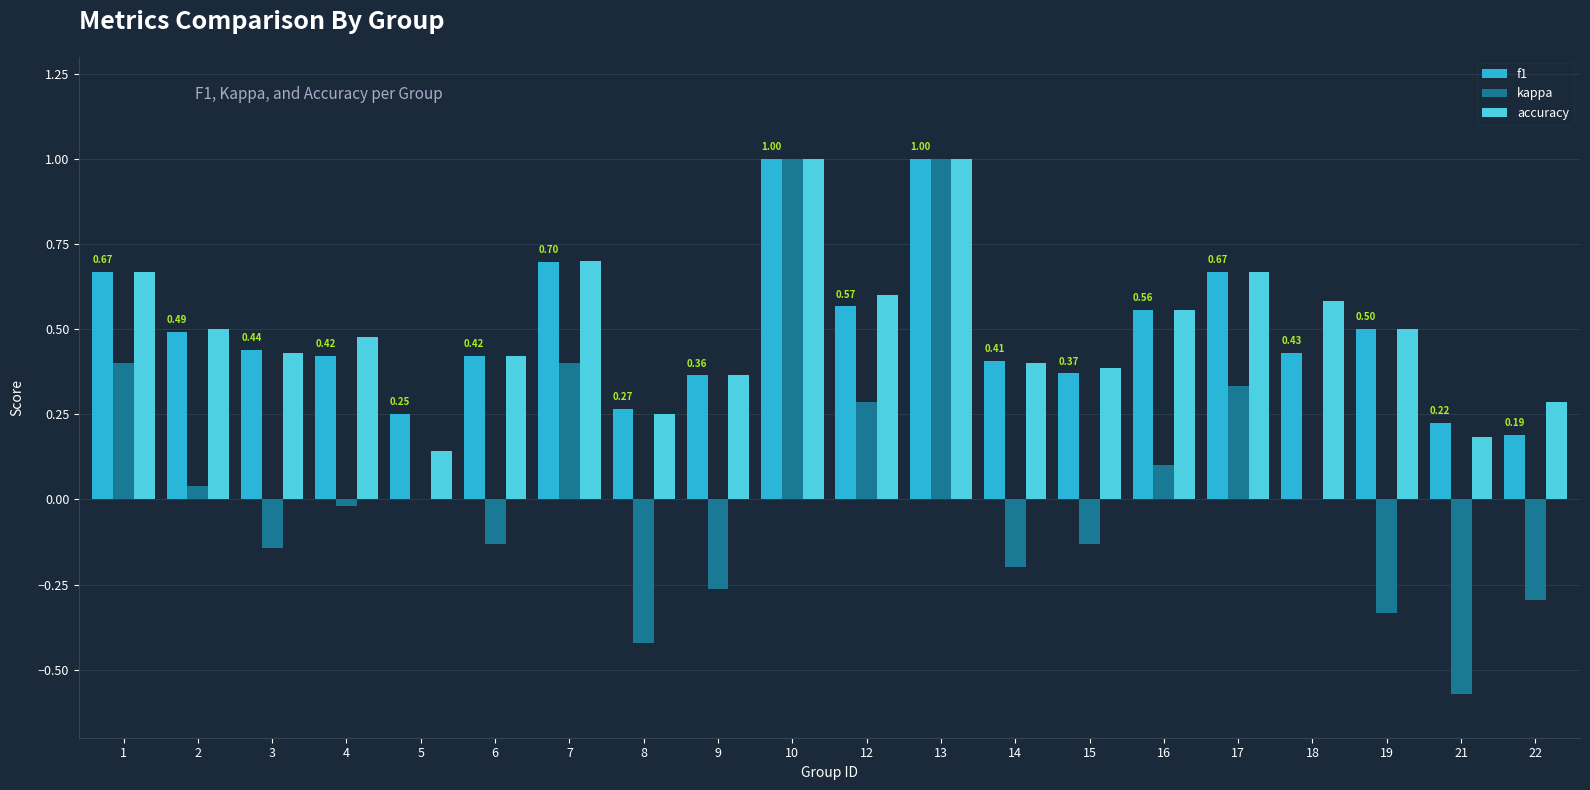

Count the number of categories in the chart.

20